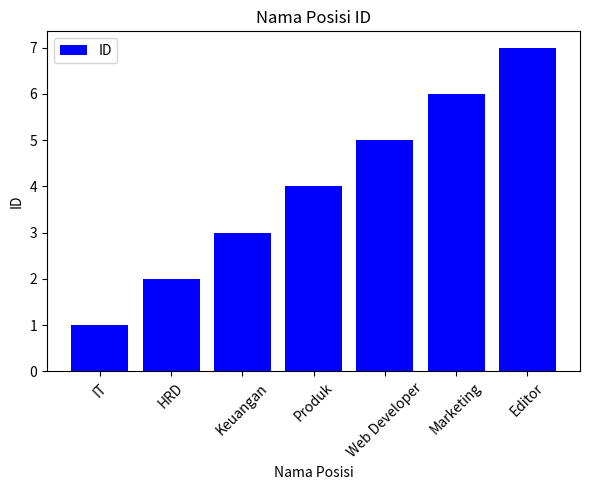

True or false: the data shows 5 at Web Developer.

True